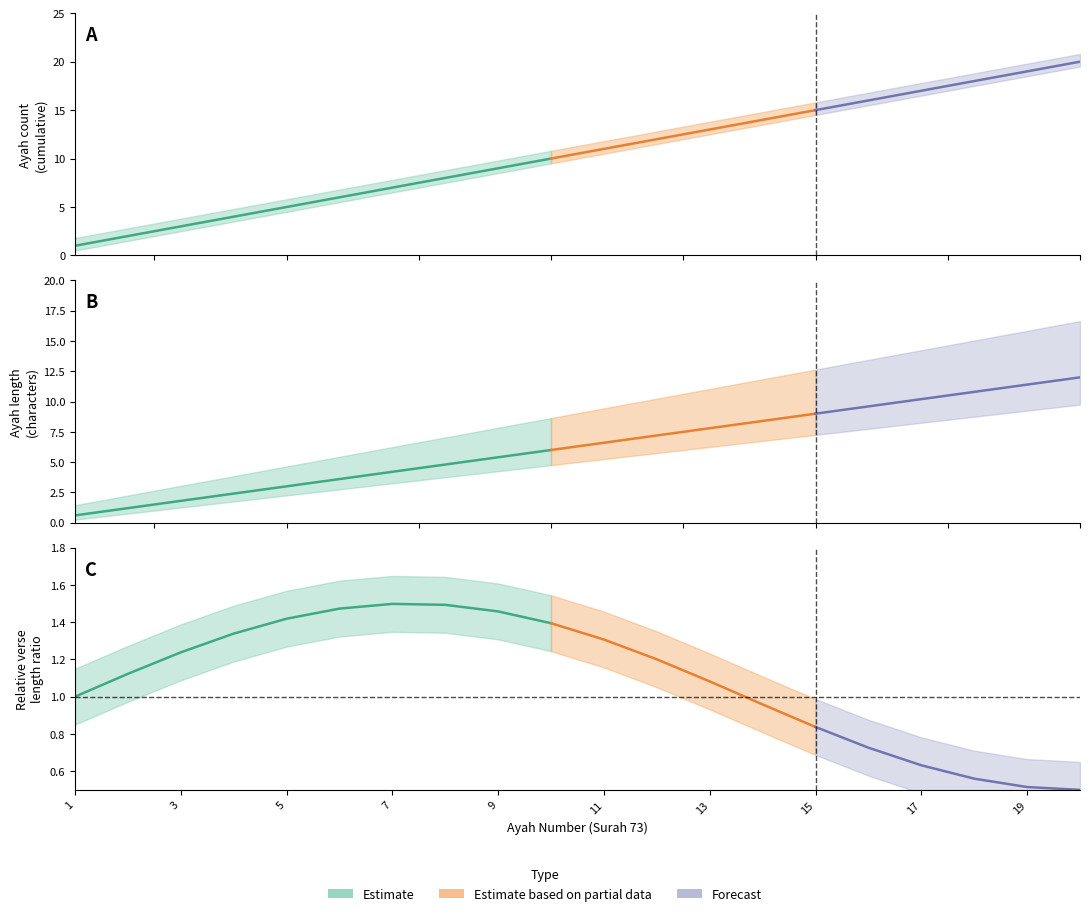

True or false: ayah_upper and ayah_lower intersect in this chart.

False